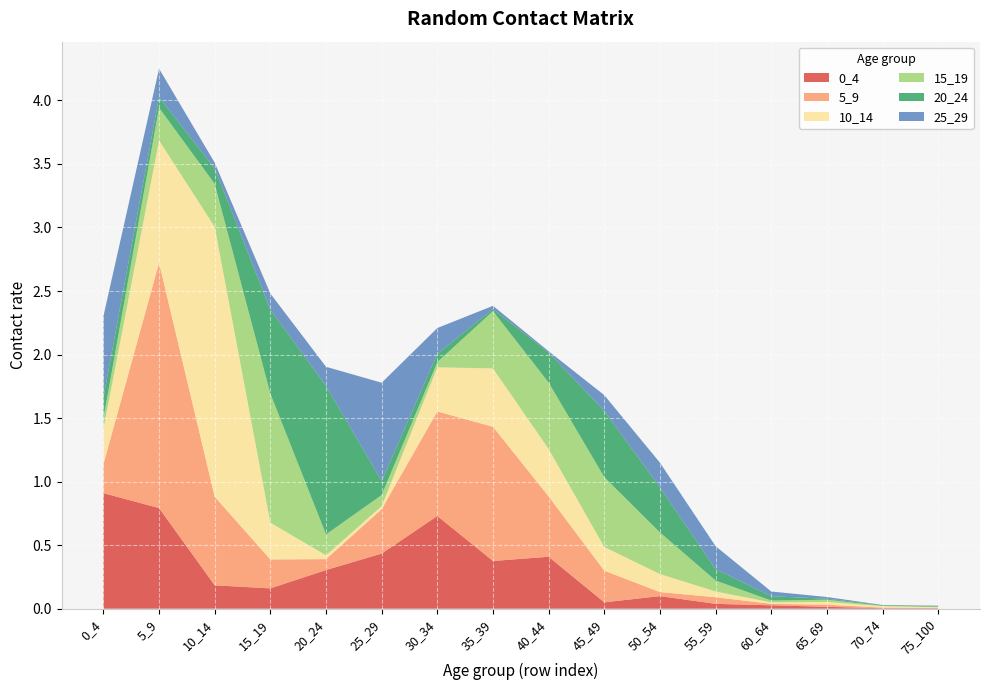

Reading left to right, transcribe all the data shown in this chart.

0_4: 0.9	0.8	0.2	0.2	0.3	0.4	0.7	0.4	0.4	0.1	0.1	0.0	0.0	0.0	0.0	0.0
5_9: 0.2	1.9	0.7	0.2	0.1	0.3	0.8	1.1	0.5	0.2	0.0	0.1	0.0	0.0	0.0	0.0
10_14: 0.3	1.0	2.1	0.3	0.0	0.0	0.3	0.5	0.4	0.2	0.1	0.0	0.0	0.0	0.0	0.0
15_19: 0.1	0.3	0.3	1.0	0.2	0.1	0.0	0.5	0.5	0.5	0.3	0.1	0.0	0.0	0.0	0.0
20_24: 0.2	0.1	0.1	0.7	1.2	0.1	0.1	0.0	0.2	0.5	0.4	0.1	0.0	0.0	0.0	0.0
25_29: 0.6	0.2	0.0	0.1	0.2	0.8	0.2	0.0	0.0	0.1	0.2	0.2	0.0	0.0	0.0	0.0